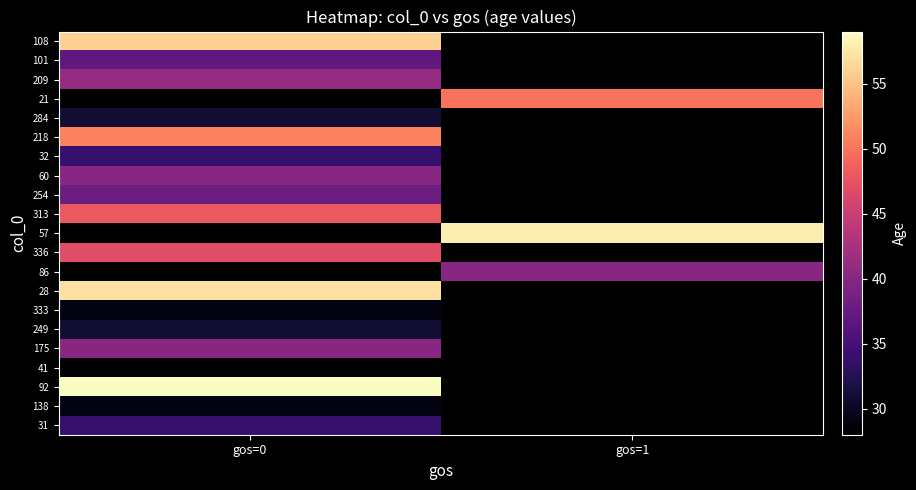

At how many categories does at least one series exceed 29?

2